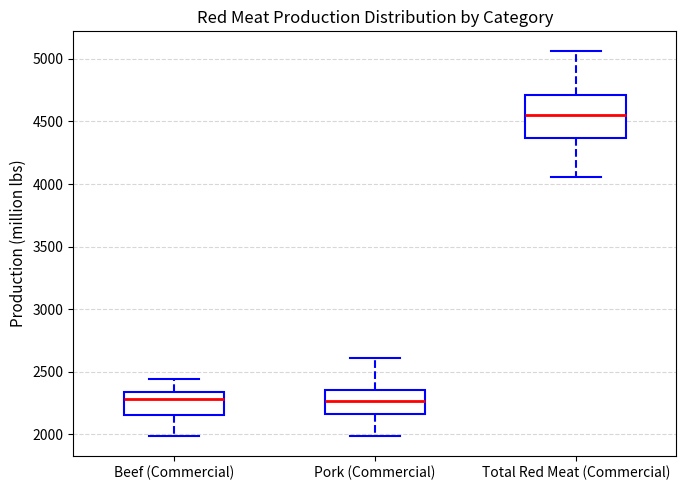

Where is the lower edge of the box for Beef (Commercial) on the y-axis? The values are not printed on the chart, so give them approximately, as read against the axis.

2150